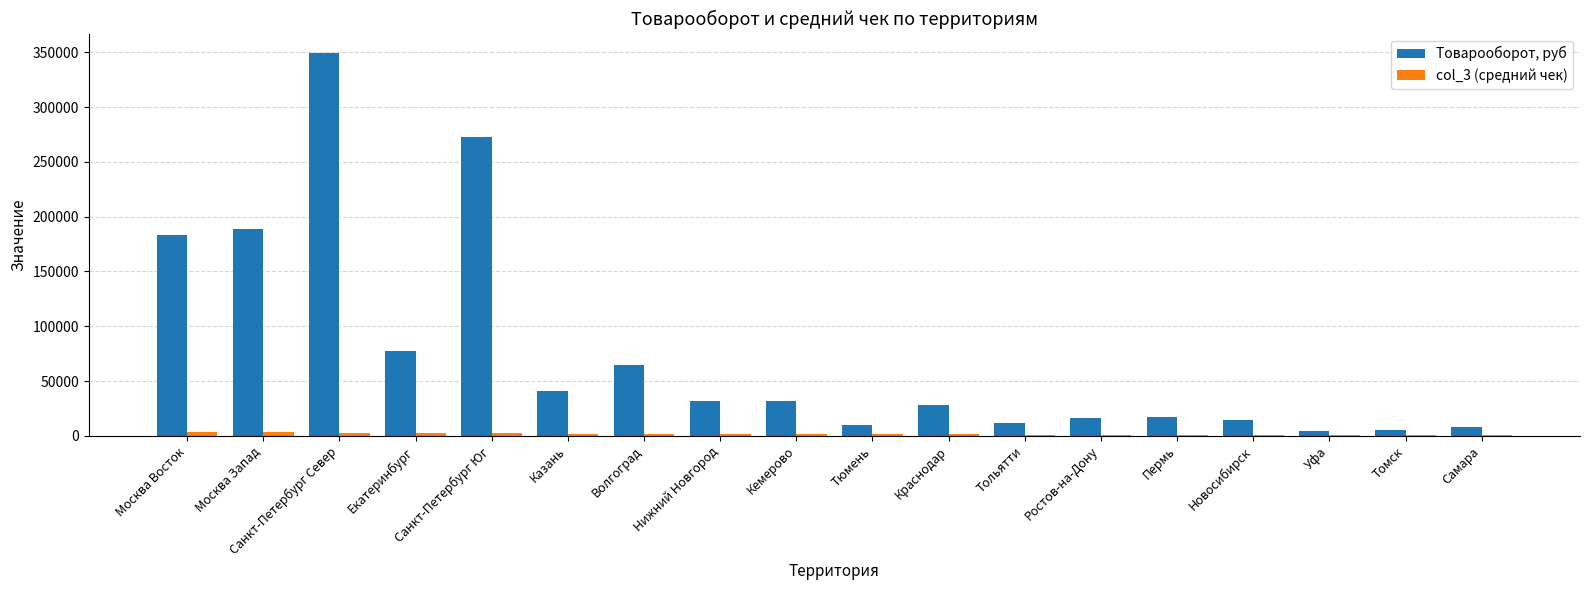

Which category has the highest value in the Товарооборот, руб series?

Санкт-Петербург Север